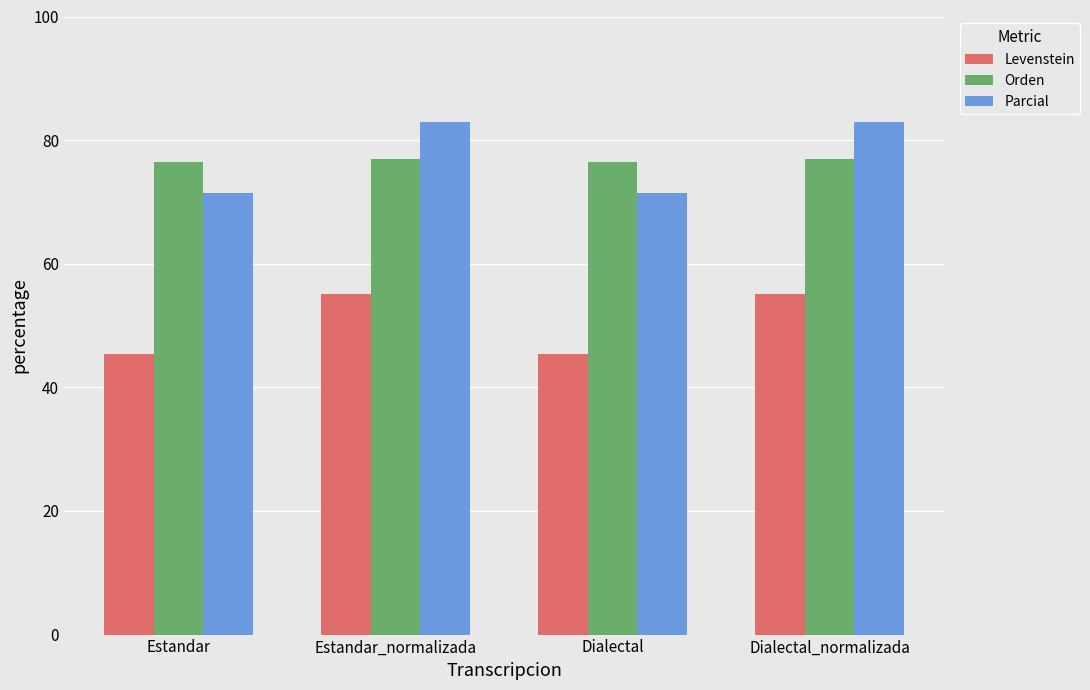

What are all the series names shown in the legend?

Levenstein, Orden, Parcial